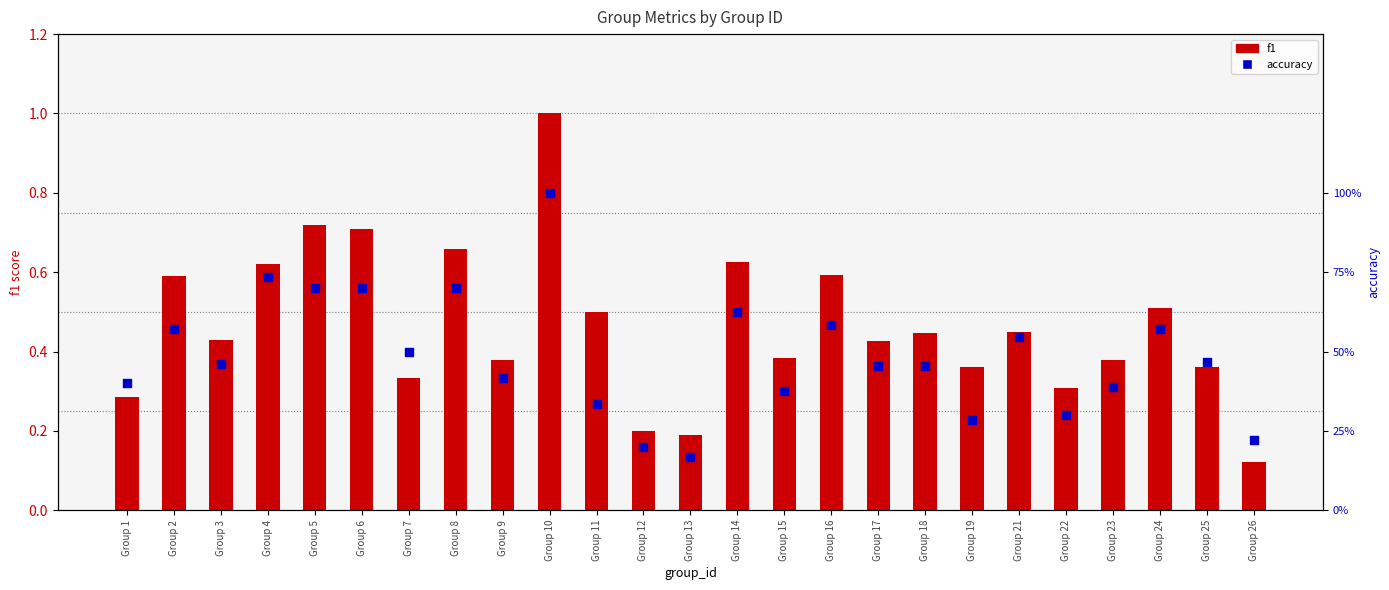

Which series contains the lowest Y value?

f1